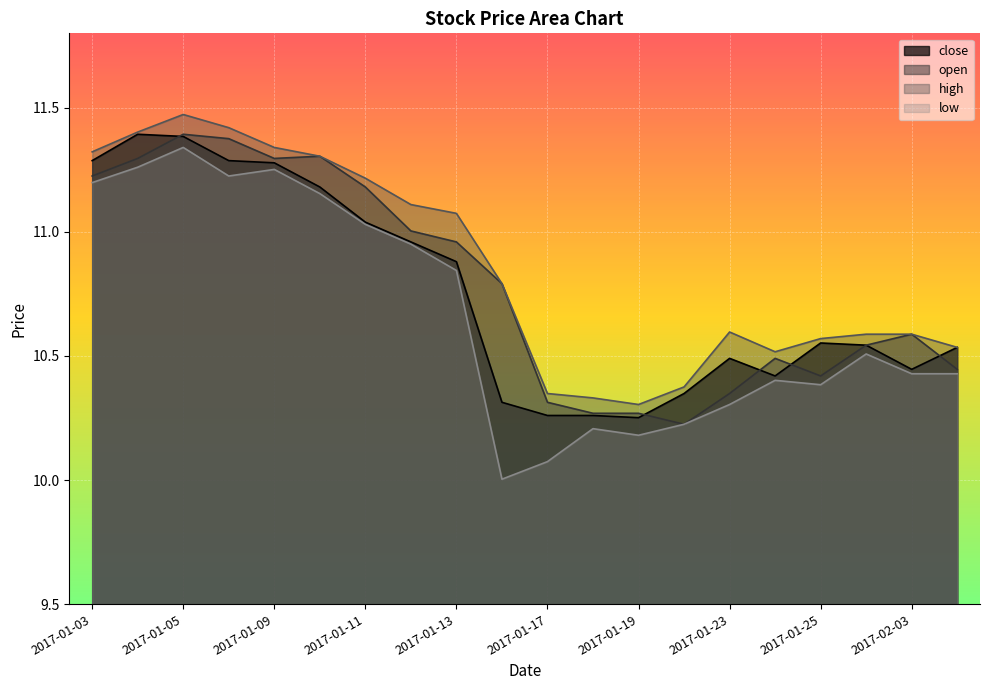

Which series has the largest total across all categories?

high